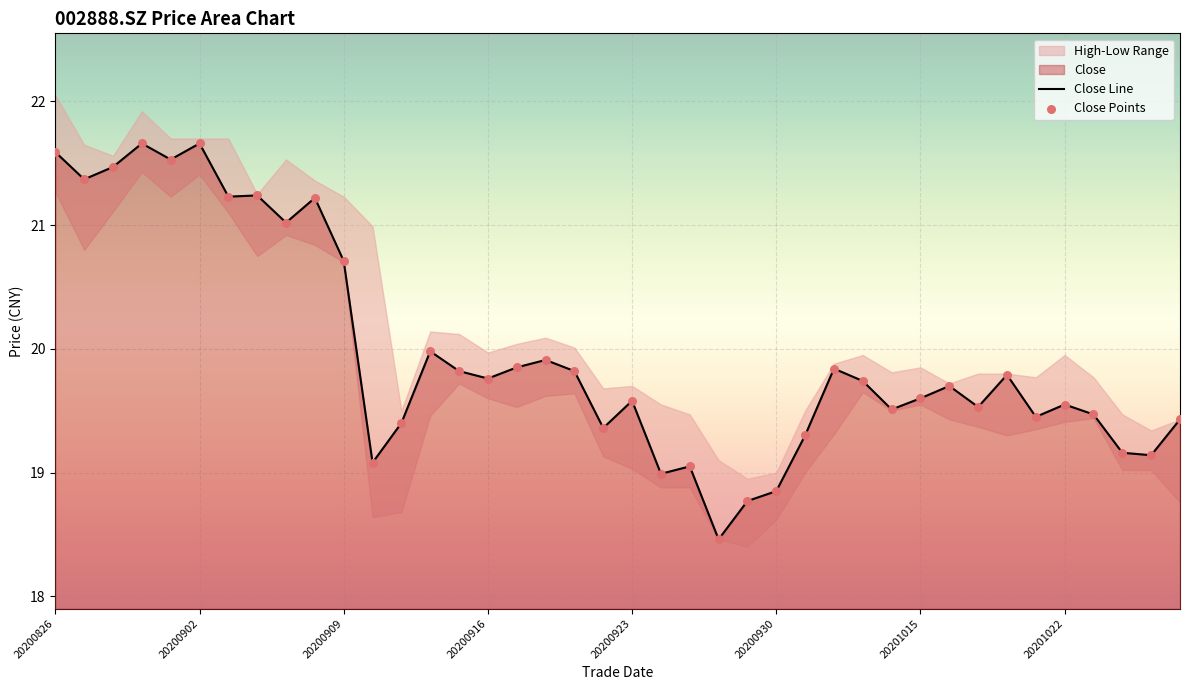

What is the highest value of the Close Line series?

21.7